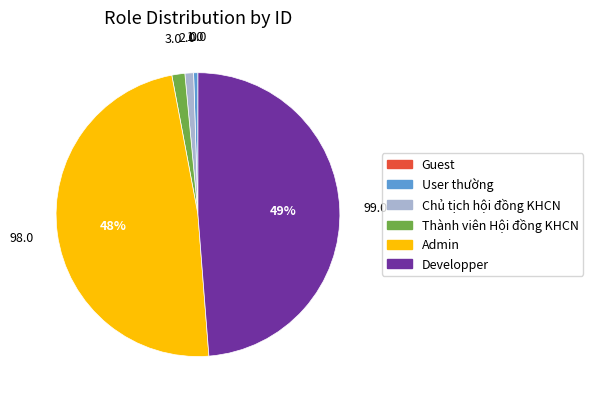

To the nearest percent, what is the average slice percentage?

17%